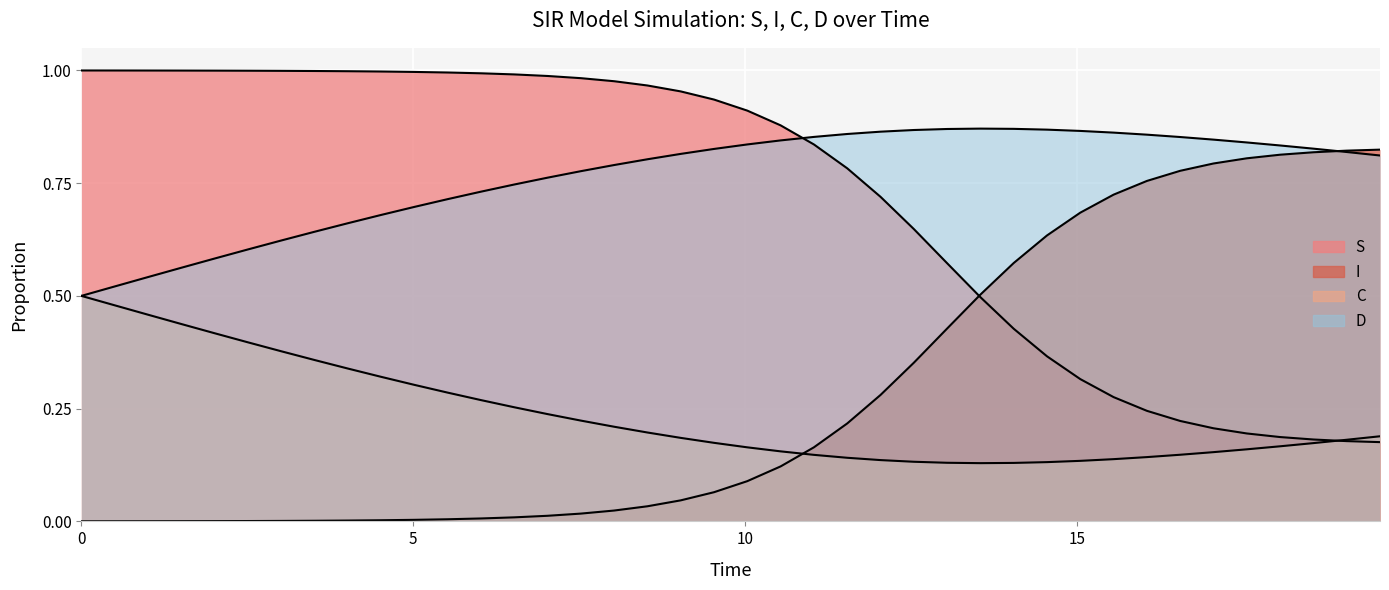

True or false: D and C cross at least once.

False